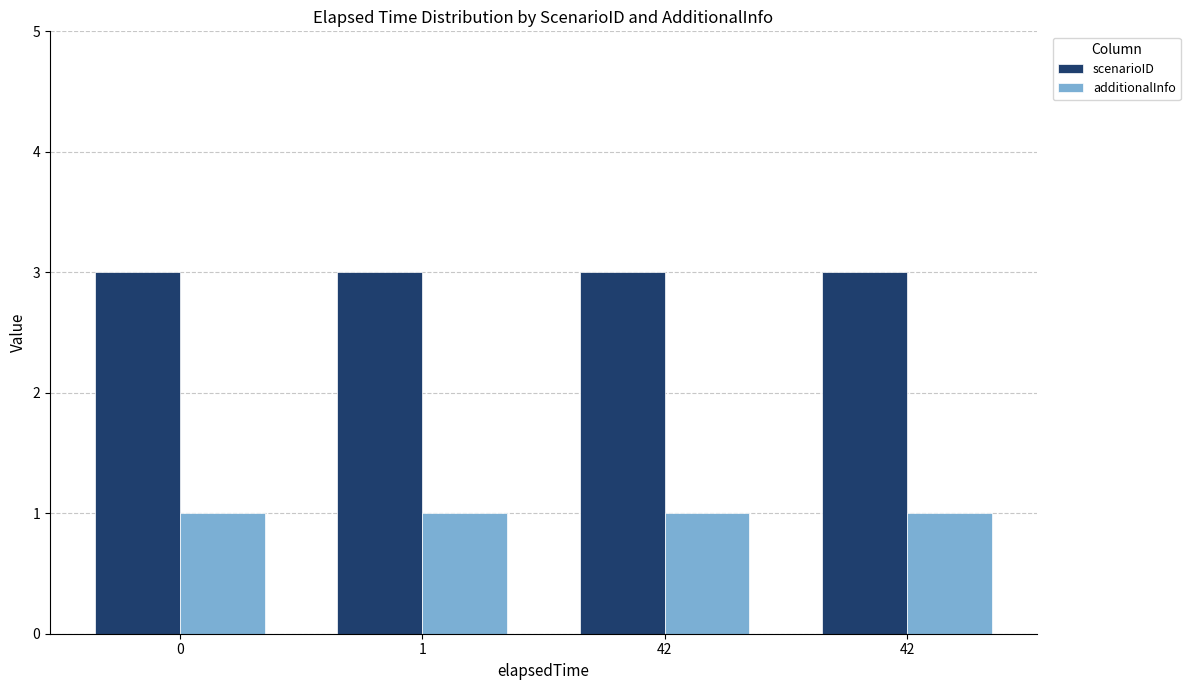

Which series has the largest total across all categories?

scenarioID